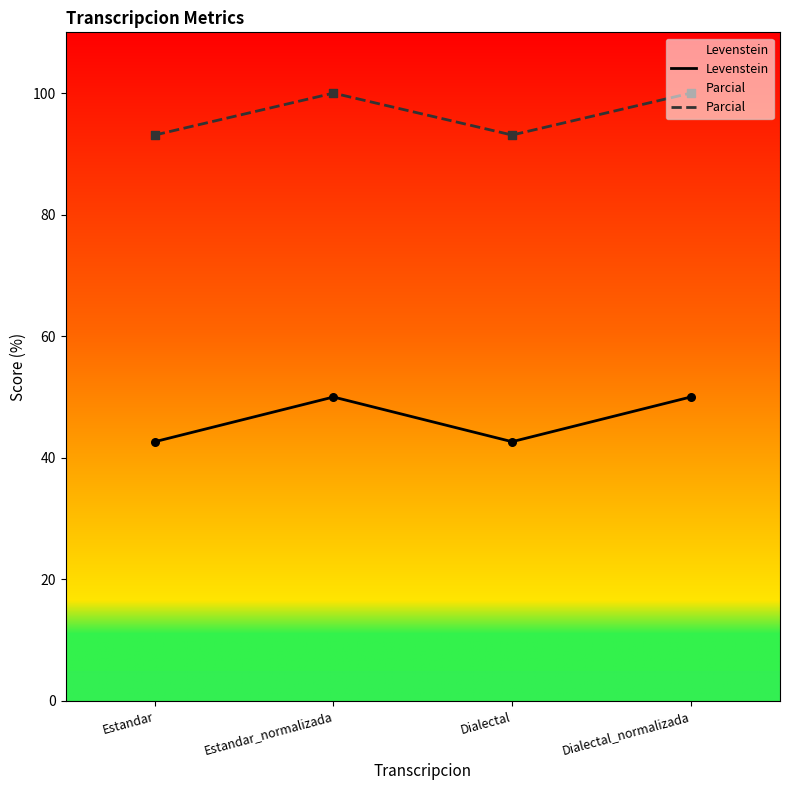

Which series contains the lowest Y value?

Levenstein